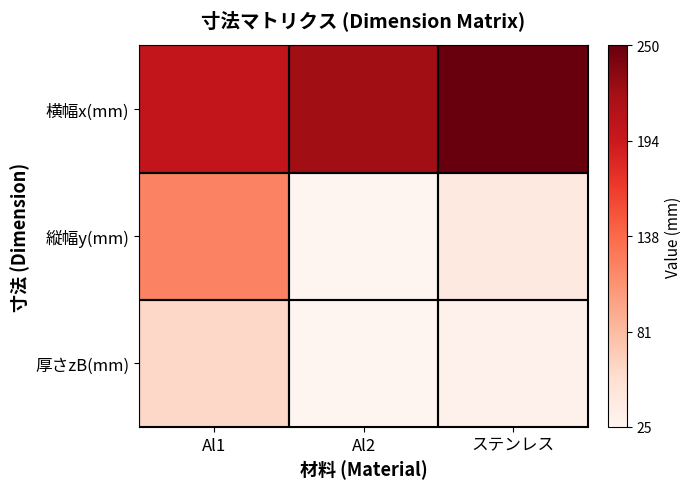

Which series changed the most between Al1 and Al2?

縦幅y(mm)